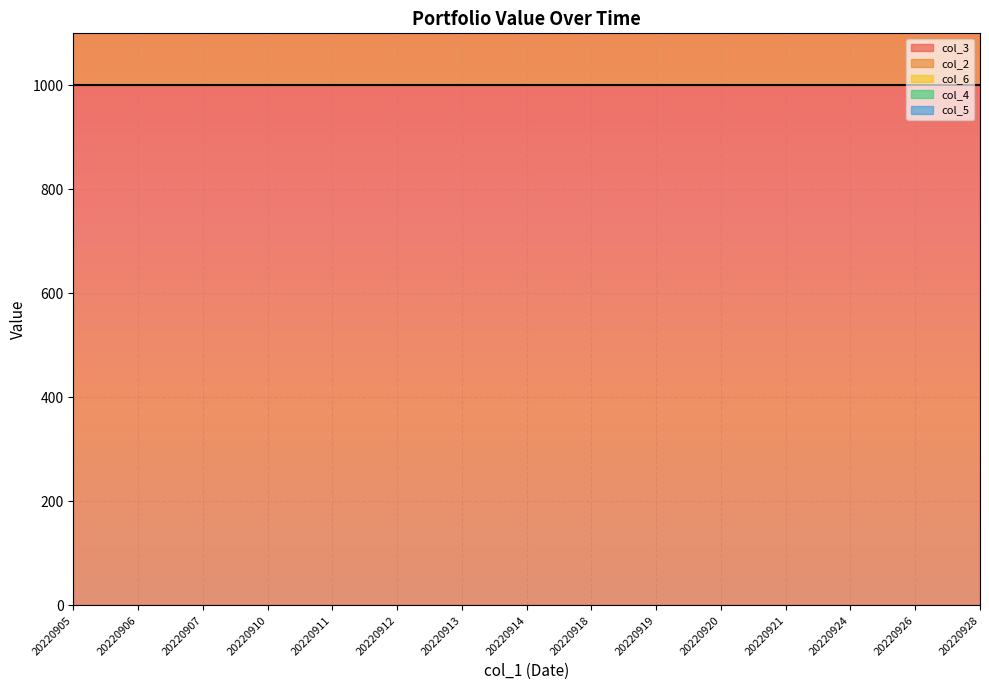

Rank the series at 20220924 from highest to lowest value.

col_3, col_2, col_6, col_4, col_5